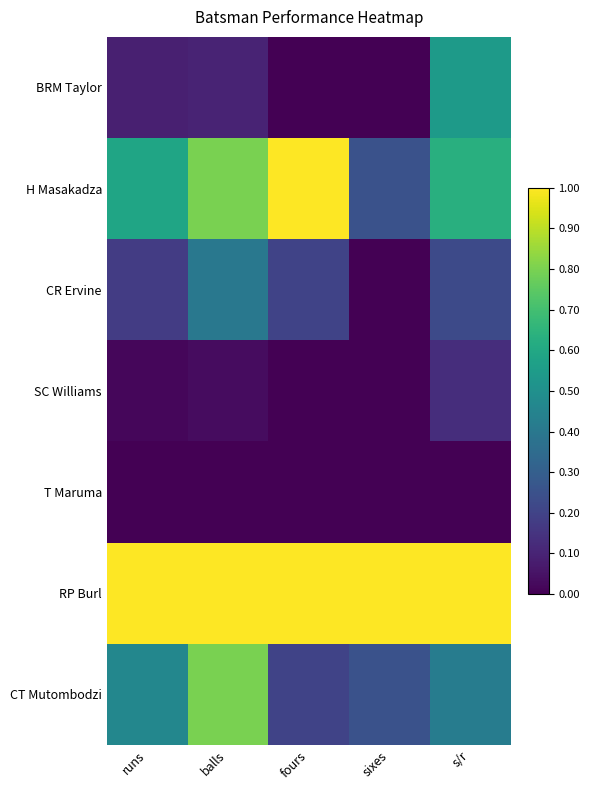

At which category is the sum across all series the highest?

balls